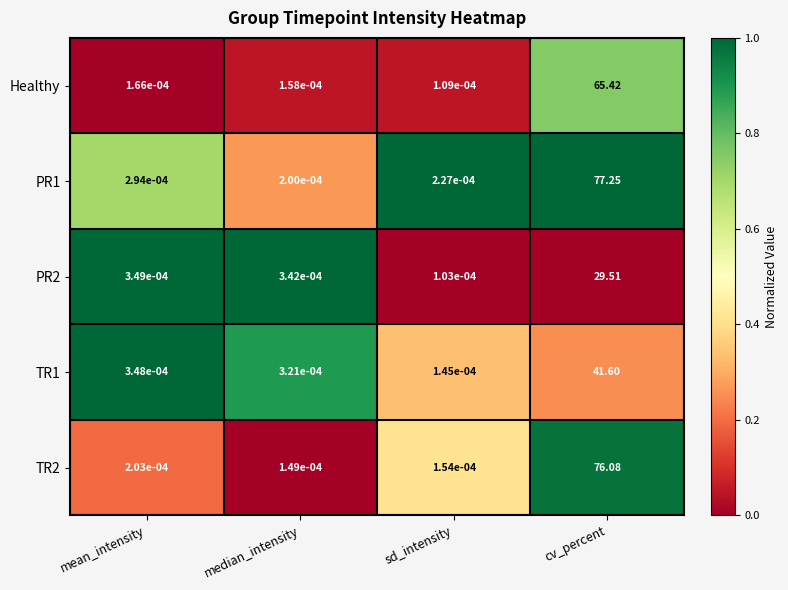

Which series changed the most between median_intensity and cv_percent?

PR1